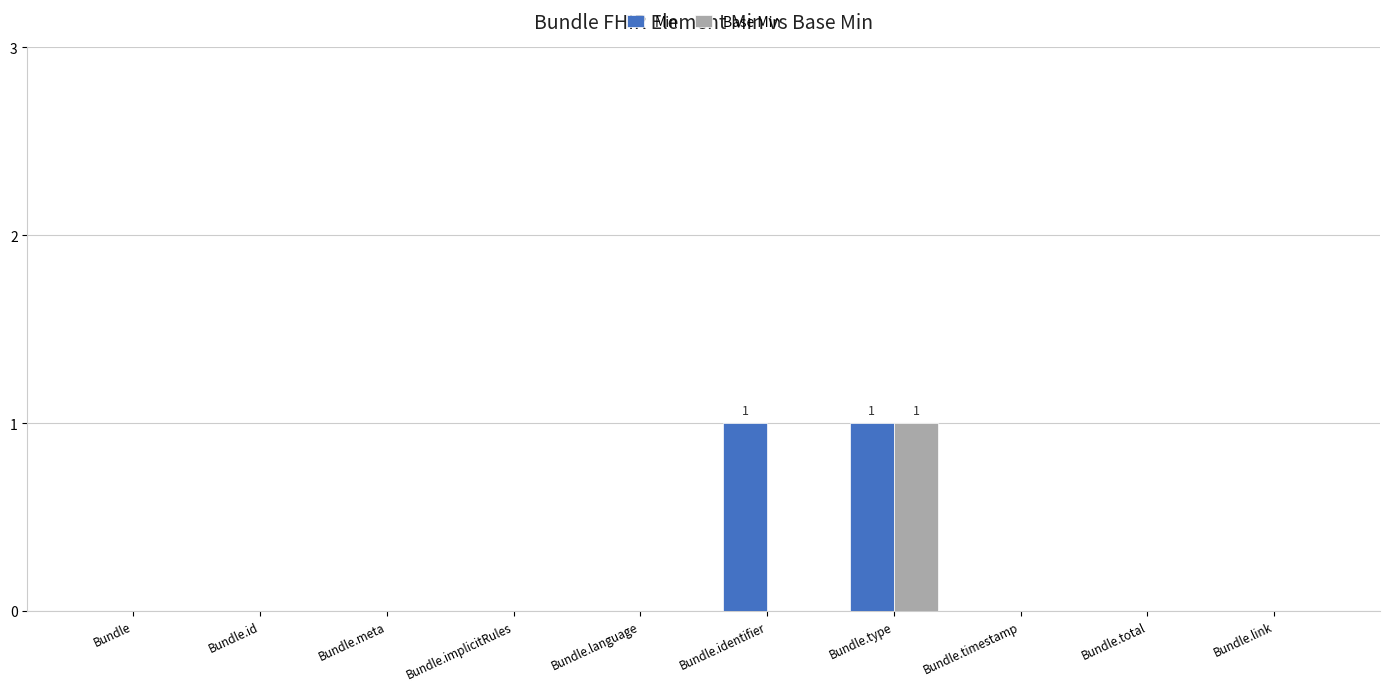

Count the number of categories in the chart.

10